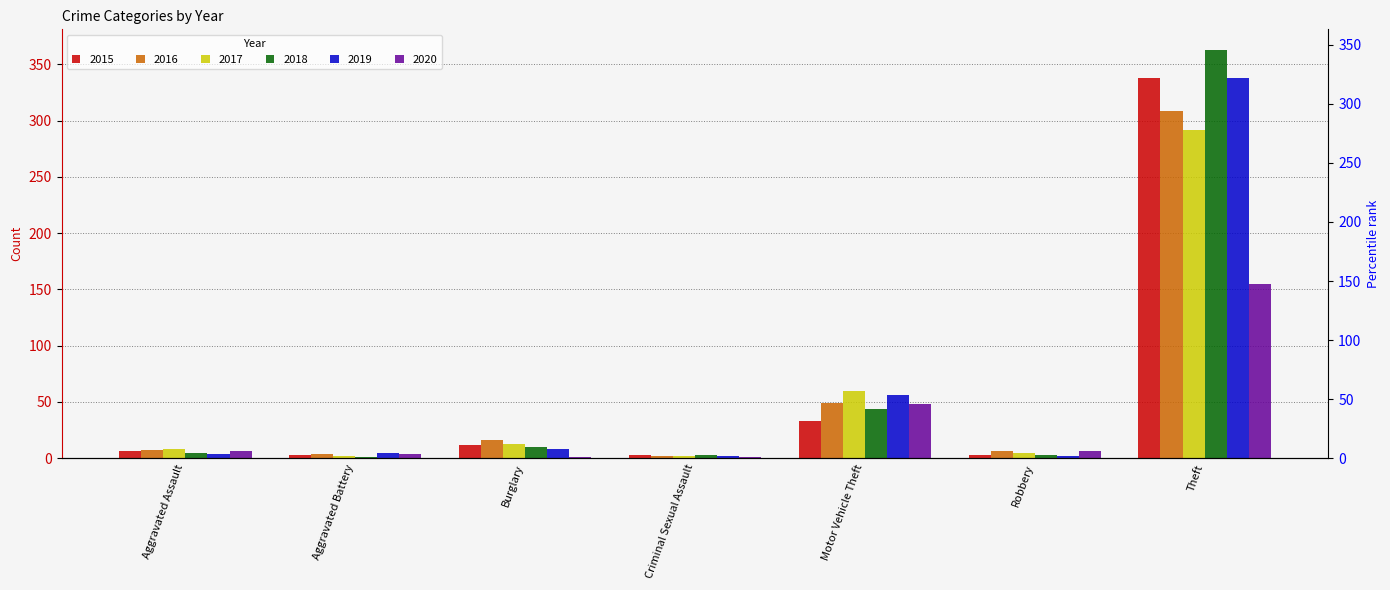

The 2019 series shows 338 at Theft. True or false?

True